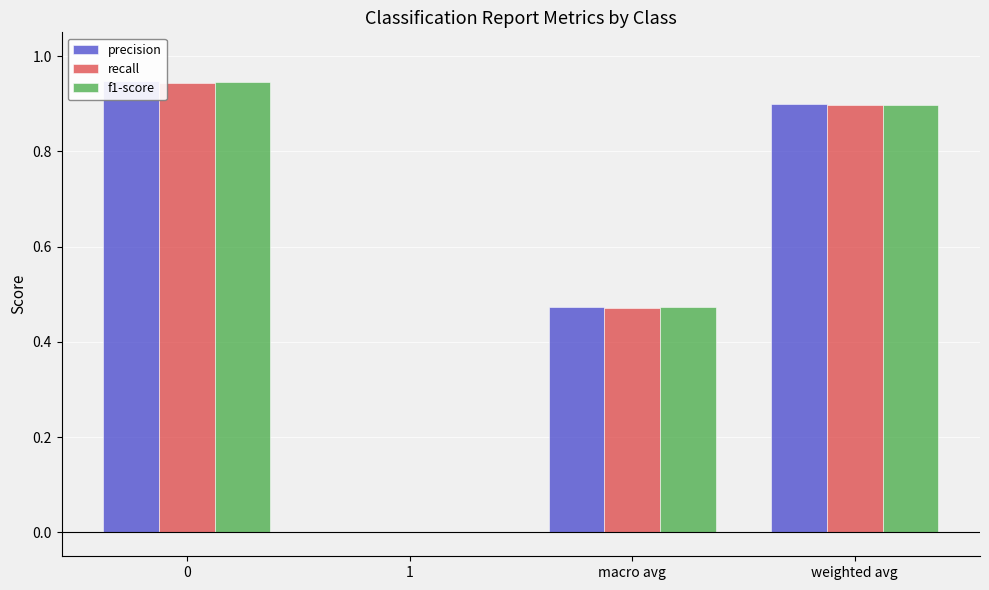

Which has a higher value, 1 or weighted avg?

weighted avg